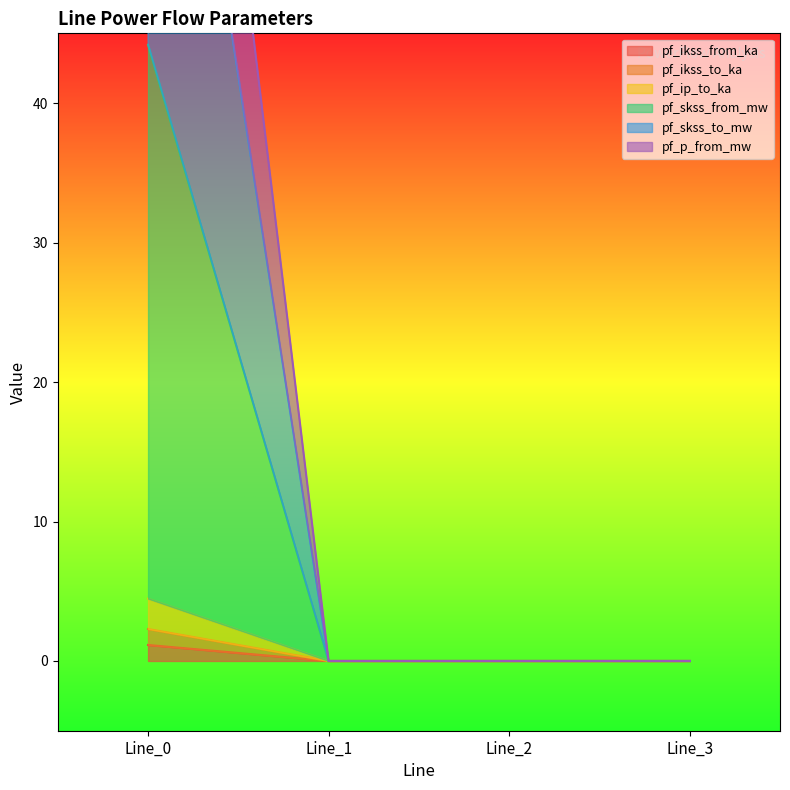

True or false: pf_ikss_to_ka and pf_skss_to_mw intersect in this chart.

False